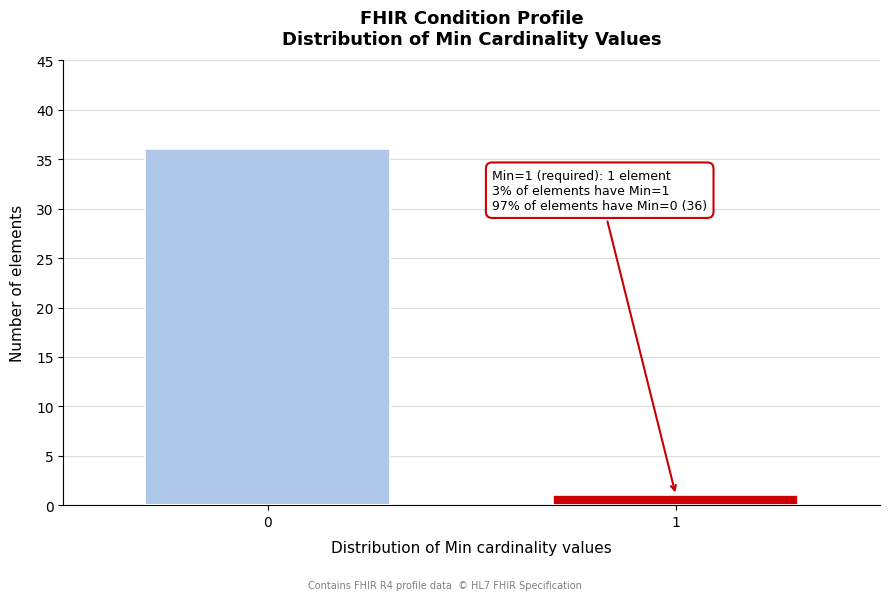

Reading left to right, extract all data points from this chart.

36	1